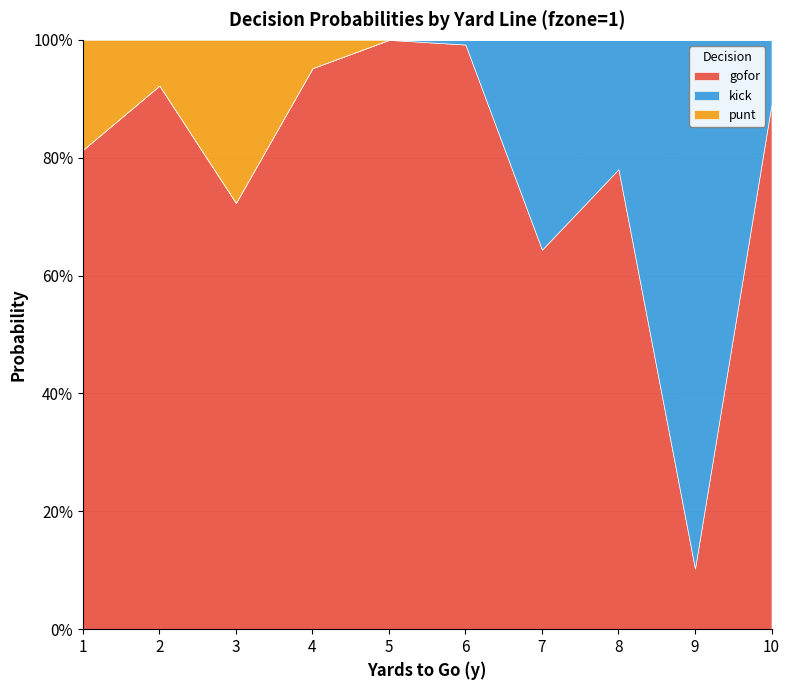

What is the spread (max minus min) of values at 7?

0.6